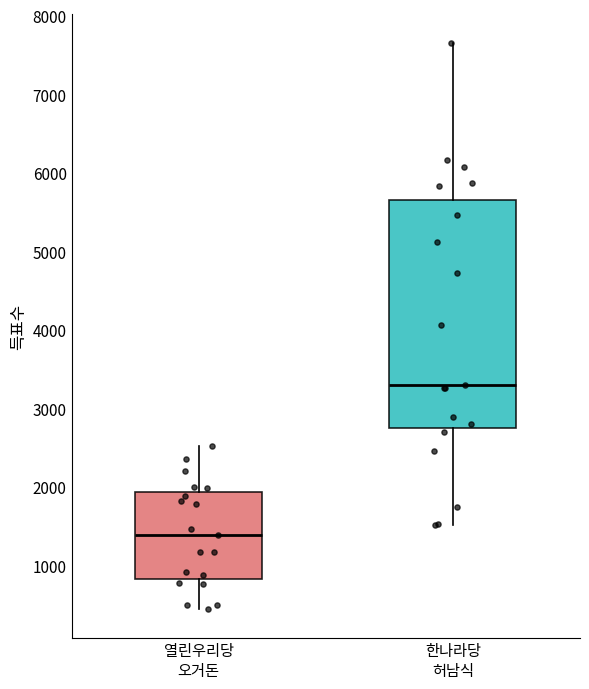

Which box's median line is the highest?

한나라당 허남식